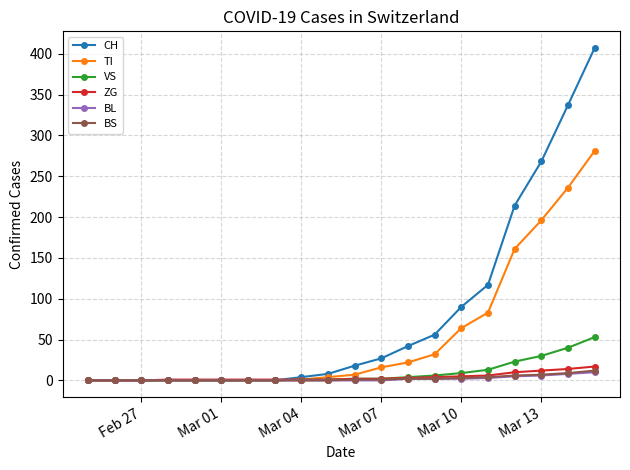

Count the number of categories in the chart.

20